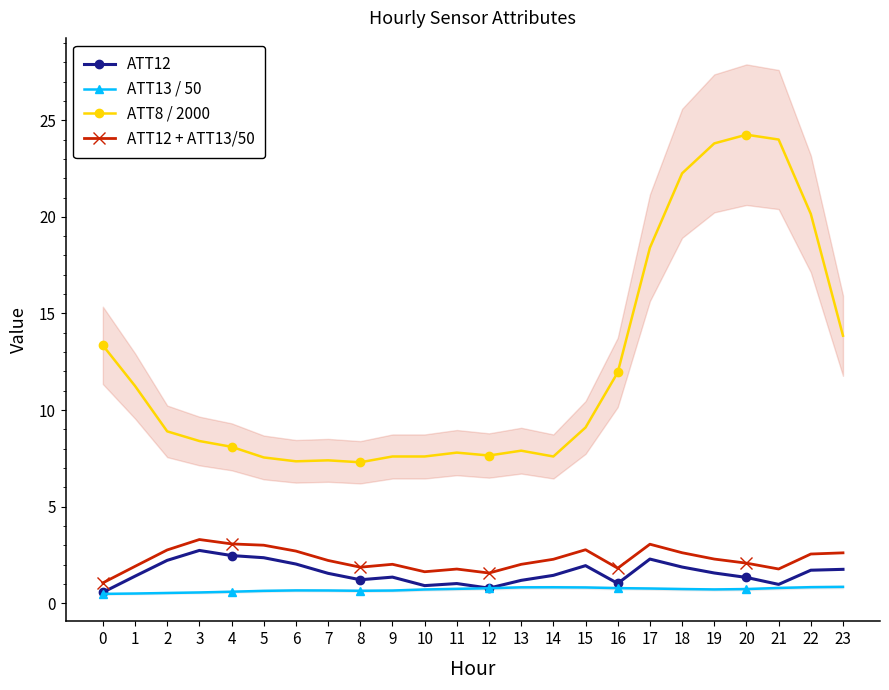

What is the difference between the highest and lowest values at 0?

12.9